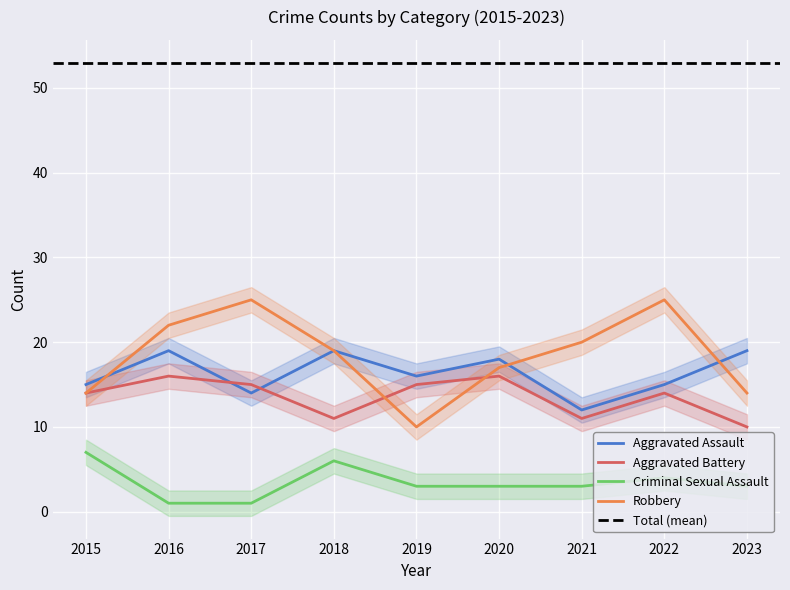

How many data points in Criminal Sexual Assault are less than 3?

2